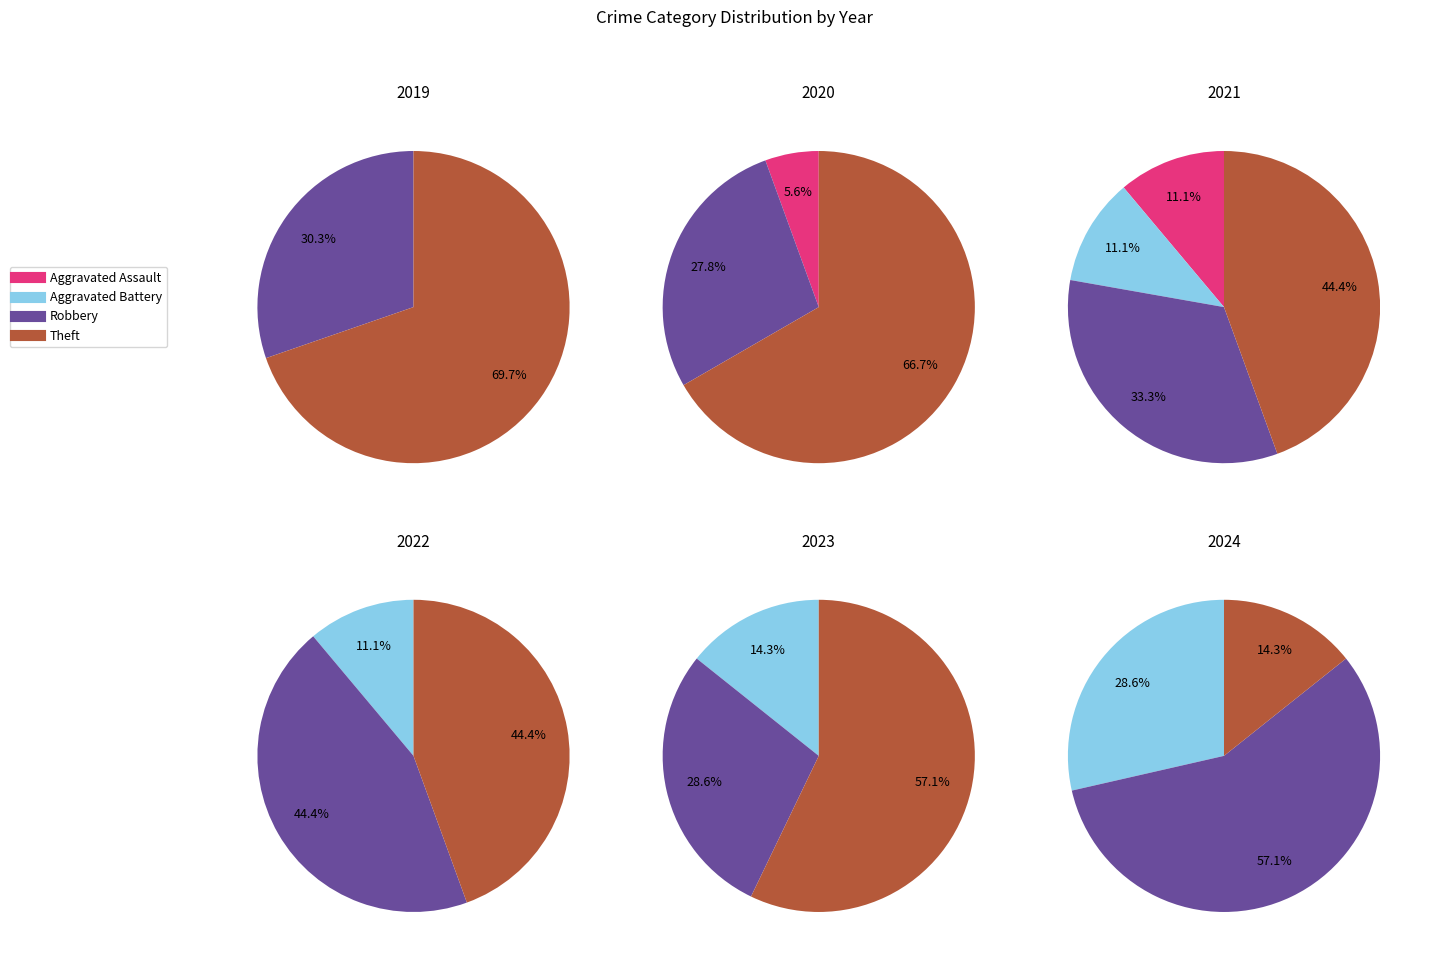

Which series has the widest spread of values?

Theft